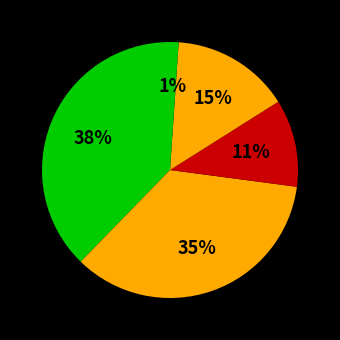

How many slices are in this pie chart?

5